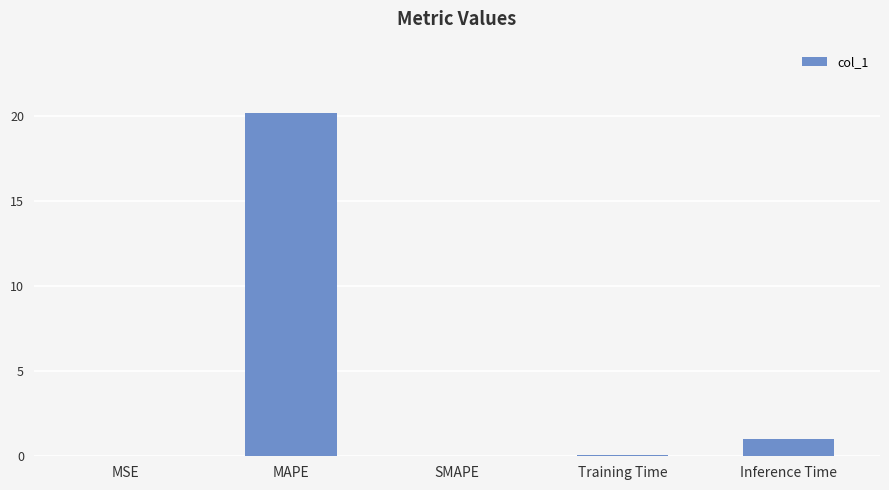

The chart shows a value of 0.0 at SMAPE. True or false?

True